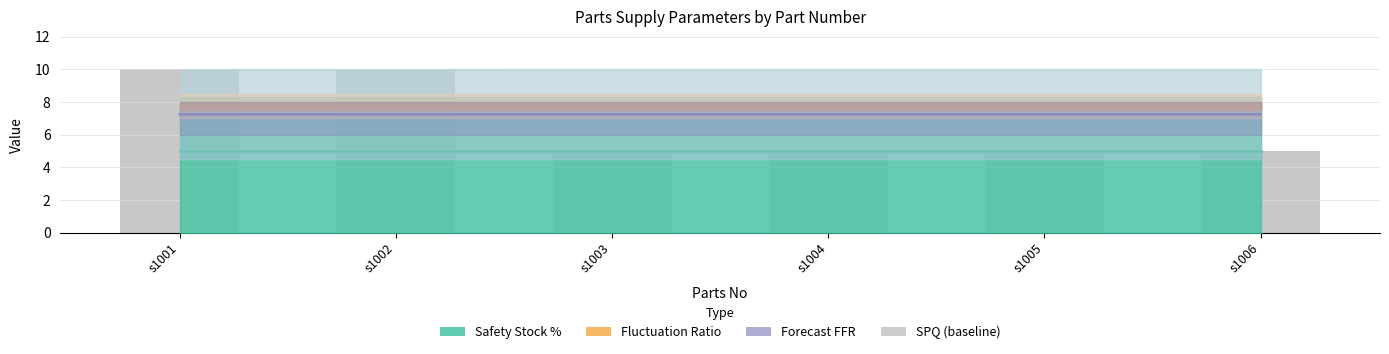

Read the SPQ (baseline) value at s1003.

5.0